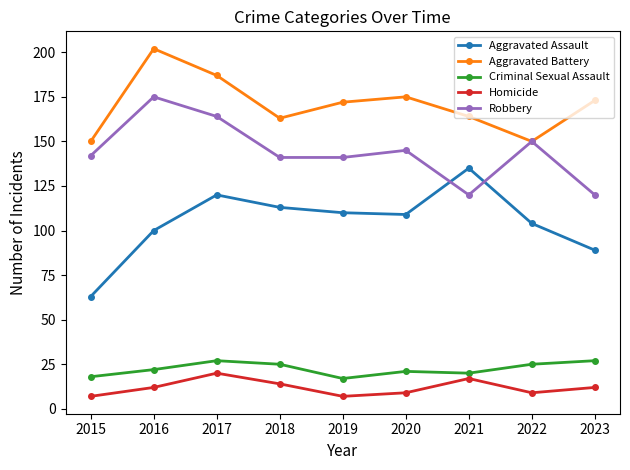

In Homicide, how many points are lower than both neighbors (excluding endpoints)?

2